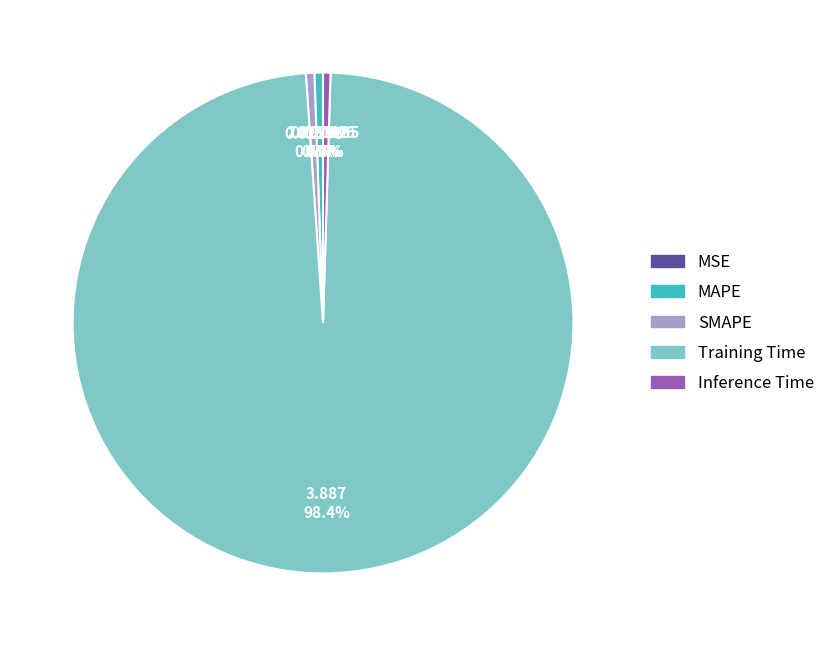

To the nearest percent, what is the average slice percentage?

20%